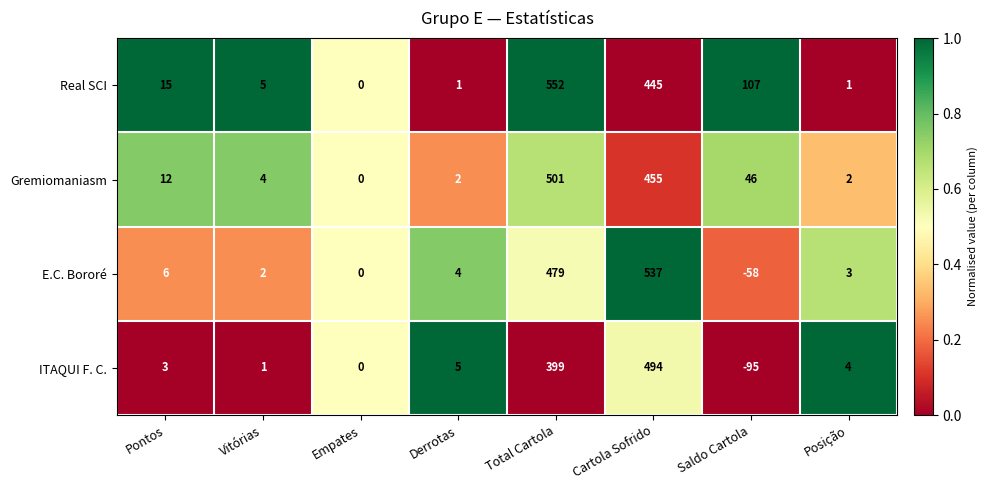

What is the spread (max minus min) of values at Vitórias?

4